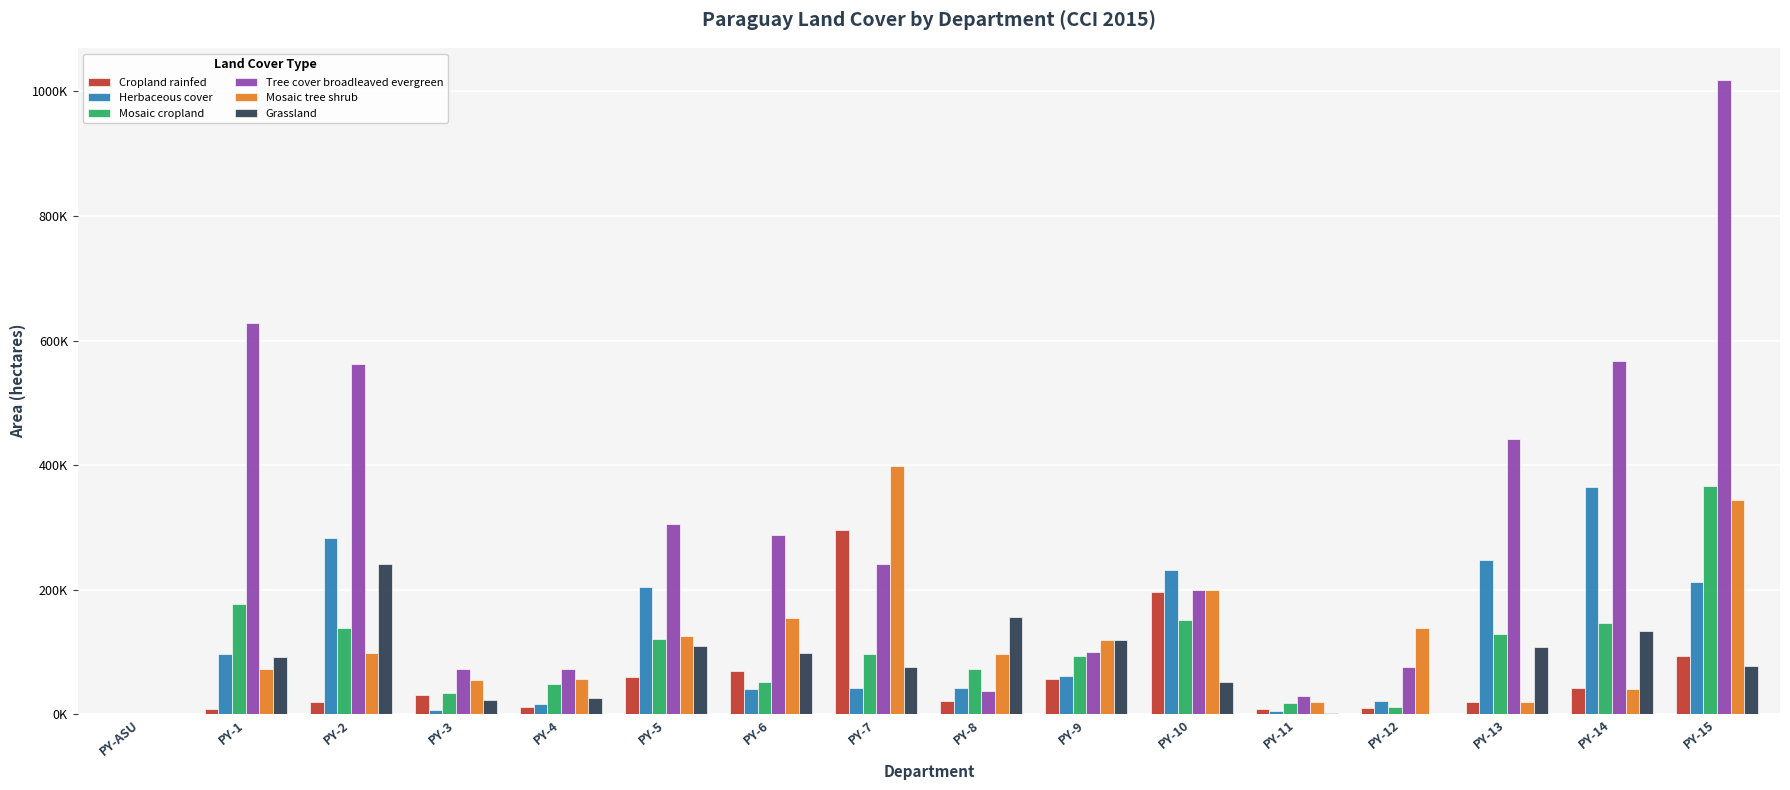

Is the value of Grassland at PY-11 greater than the value of Herbaceous cover at PY-1?

No